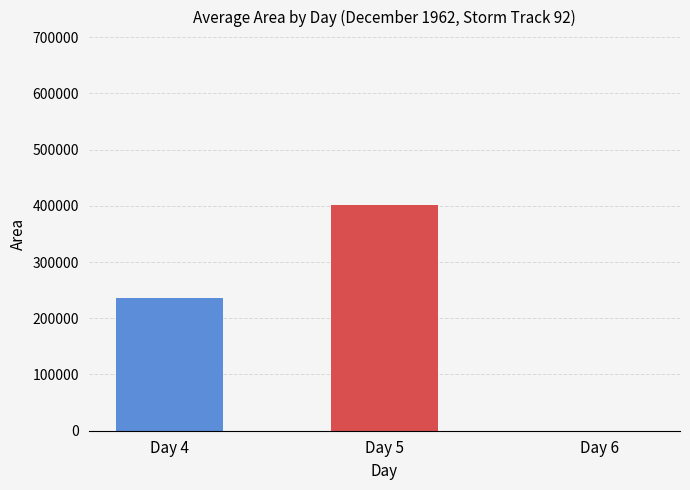

Where is the data nearest to the value 200364?

Day 4